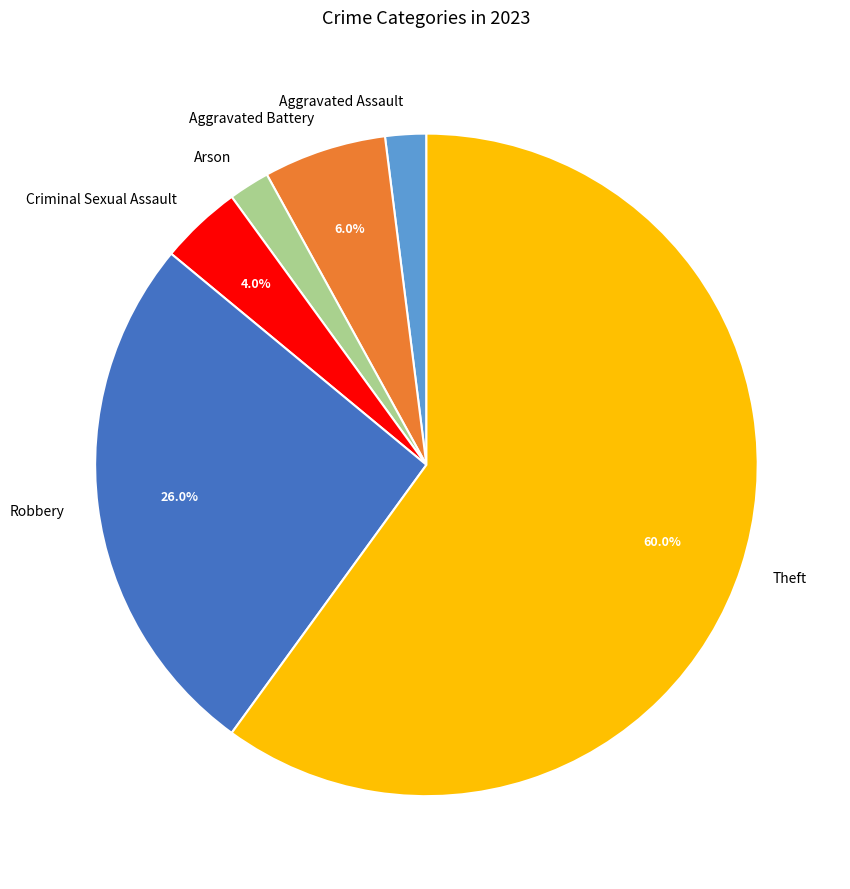

To the nearest percent, what is the combined percentage of Aggravated Assault and Robbery?

28%